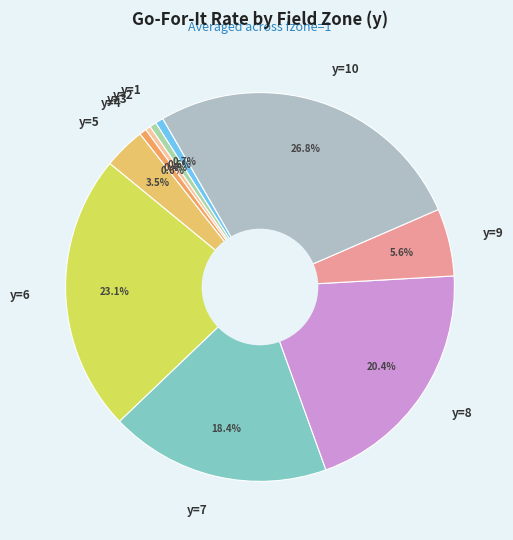

To the nearest percent, what is the combined percentage of y=3 and y=10?

27%